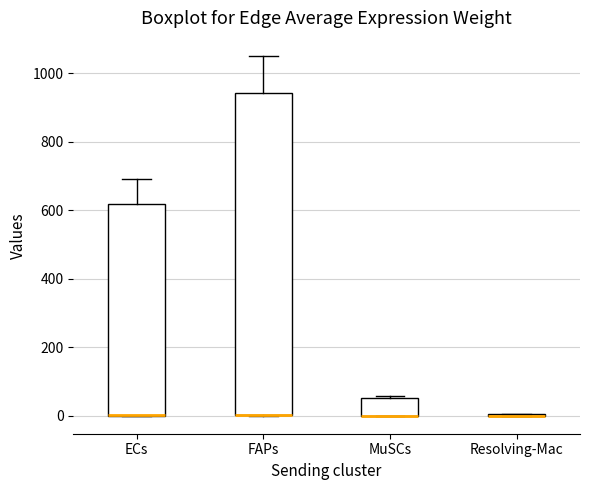

Reading left to right, transcribe this box plot: for each box, give where its median line is, the range the box spans, and where its two whiskers end, as read against the y-axis. The values are not printed on the chart, so give them approximately, as read against the axis.

ECs: median 0 (drawn on the box's lower edge), box 0 to 620, whiskers 0 to 700
FAPs: median 0 (drawn on the box's lower edge), box 0 to 940, whiskers 0 to 1060
MuSCs: median 0 (drawn on the box's lower edge), box 0 to 60, whiskers 0 to 60
Resolving-Mac: box collapsed to a line at 0, whiskers 0 to 0